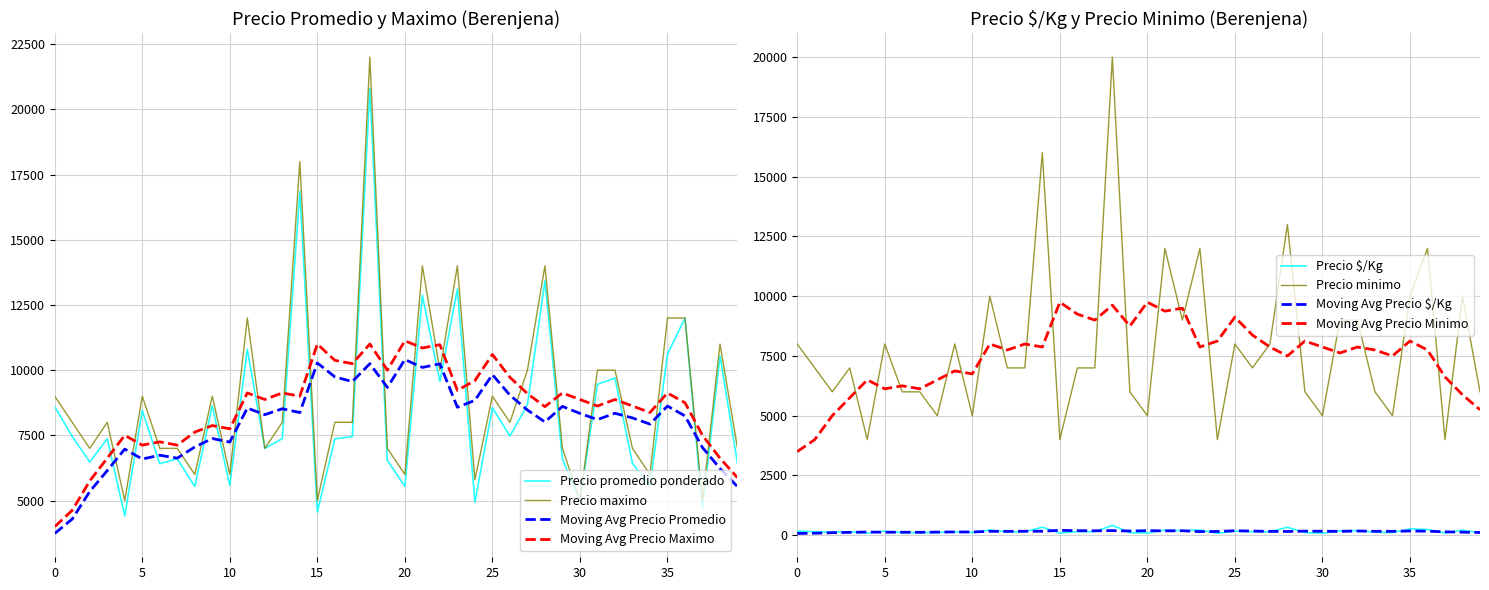

True or false: Precio $/Kg and Moving Avg Precio Minimo intersect in this chart.

False